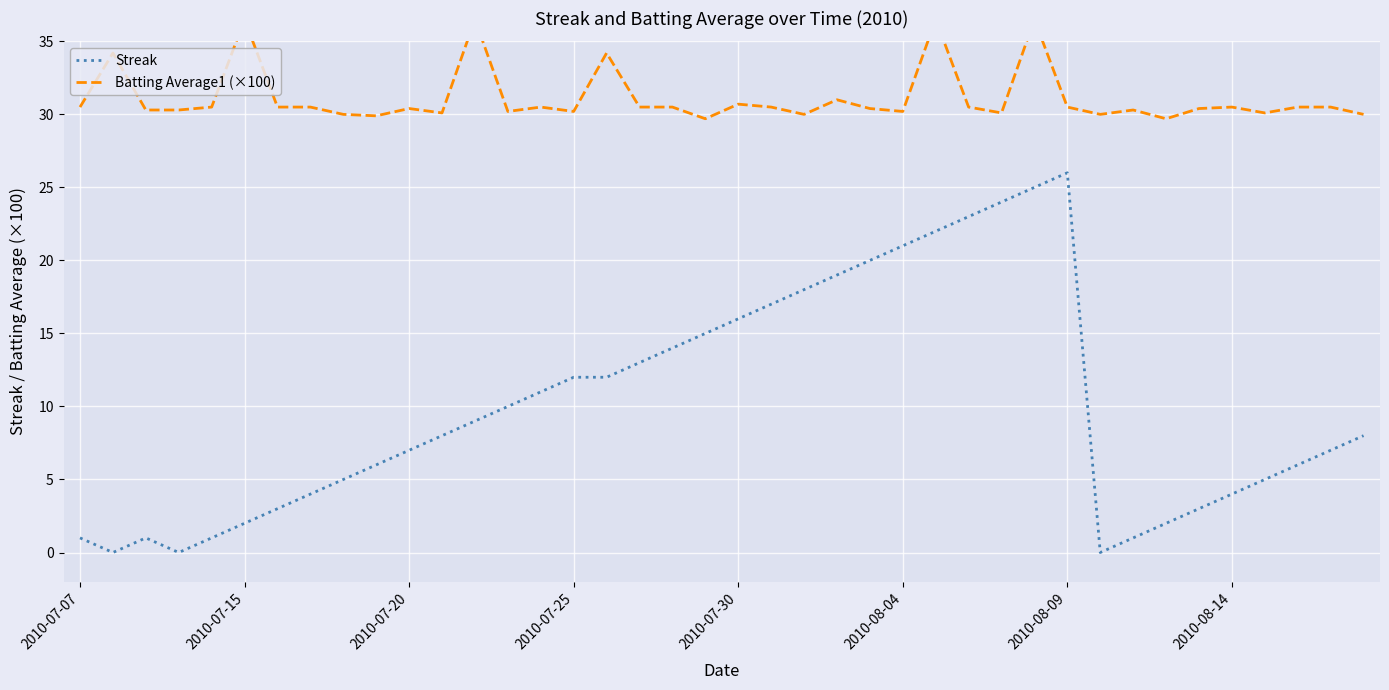

How many values in Streak are above zero?

37